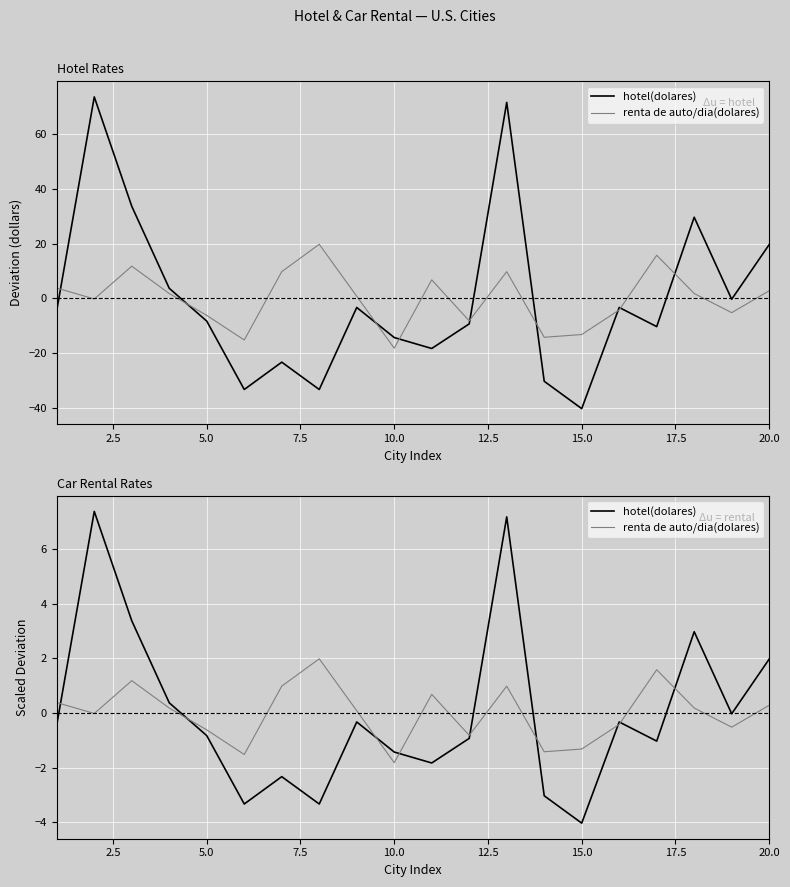

Reading left to right, what are all the values shown in this chart?

hotel(dolares): -0.4	7.4	3.4	0.4	-0.8	-3.3	-2.3	-3.3	-0.3	-1.4	-1.8	-0.9	7.2	-3.0	-4.0	-0.3	-1.0	3.0	-0.0	2.0
renta de auto/dia(dolares): 0.4	-0.0	1.2	0.2	-0.6	-1.5	1.0	2.0	0.1	-1.8	0.7	-0.8	1.0	-1.4	-1.3	-0.4	1.6	0.2	-0.5	0.3